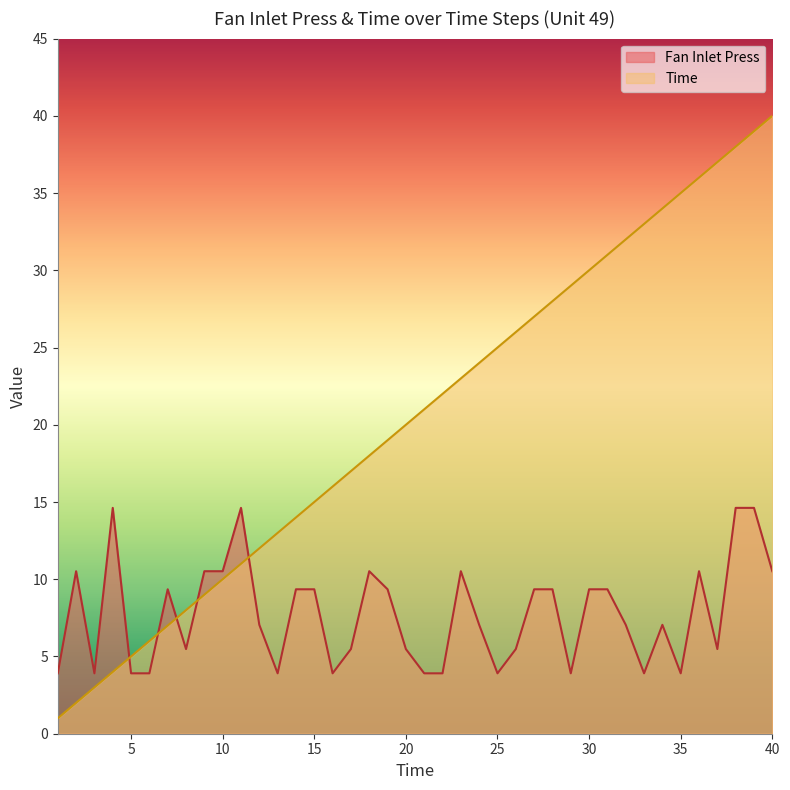

True or false: Time has more than 1 interior local peaks.

False